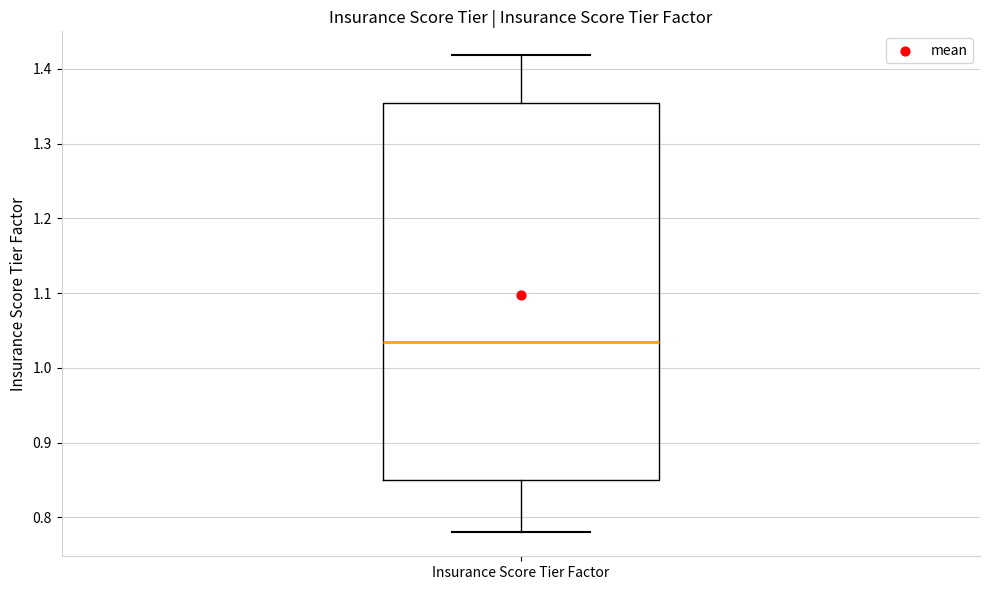

Where does the upper whisker of the box for Insurance Score Tier Factor end on the y-axis? The values are not printed on the chart, so give them approximately, as read against the axis.

1.42